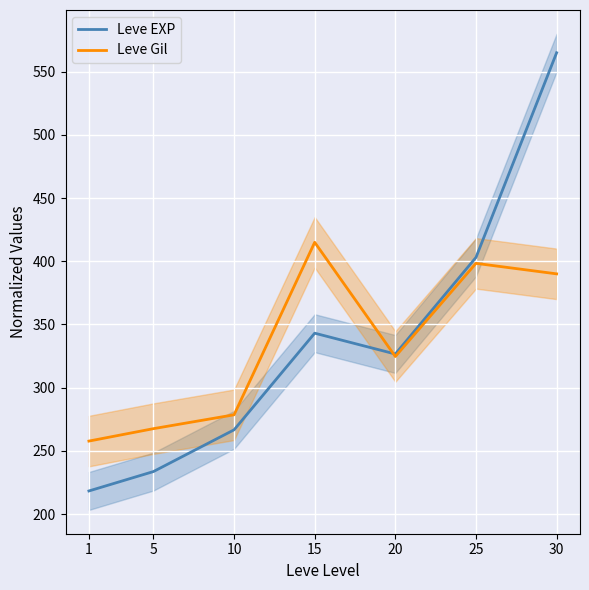

How many distinct data groups are displayed?

2